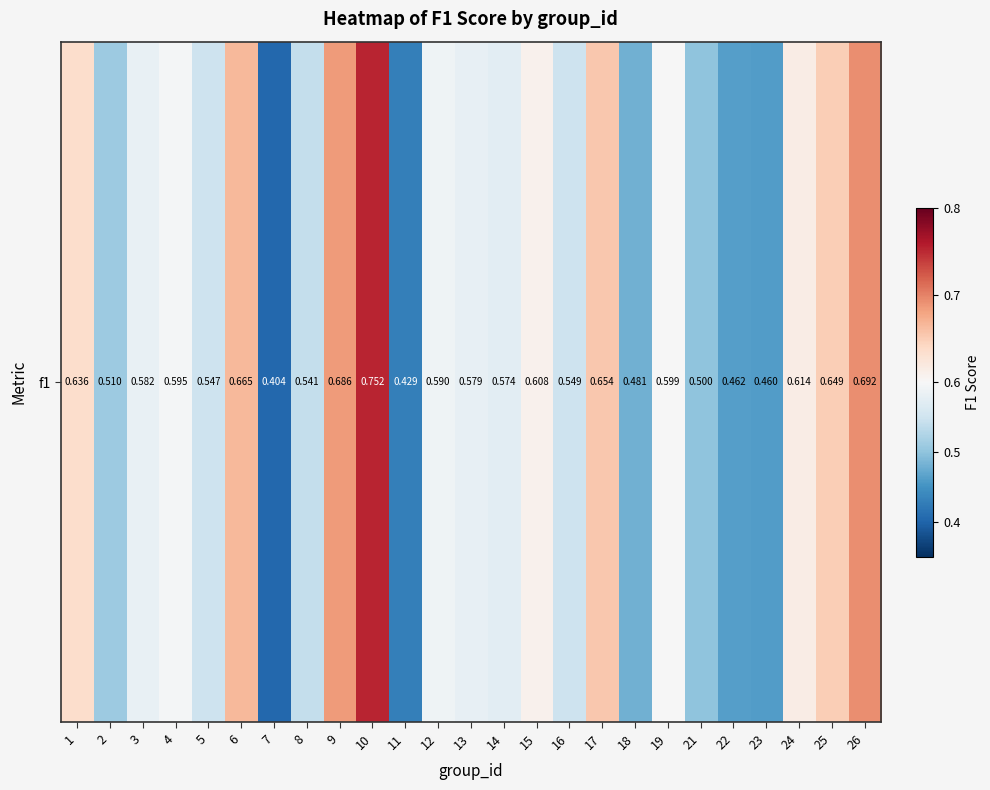

What is the sum of all values?

14.4